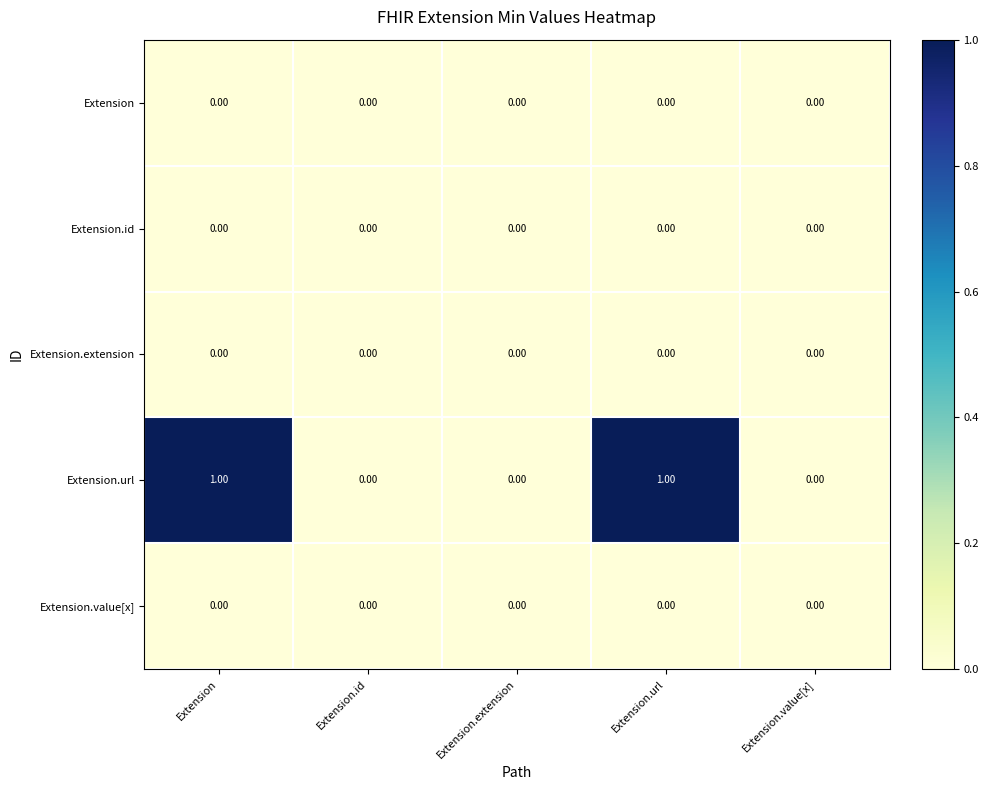

How many data points does each series have?

5